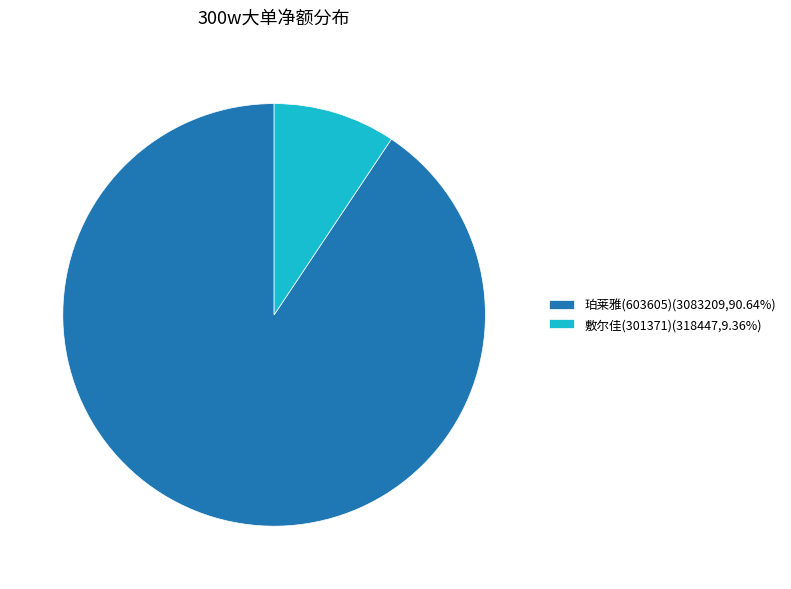

What is the ratio of the value at 珀莱雅(603605)(3083209,90.64%) to the value at 敷尔佳(301371)(318447,9.36%)?

9.7